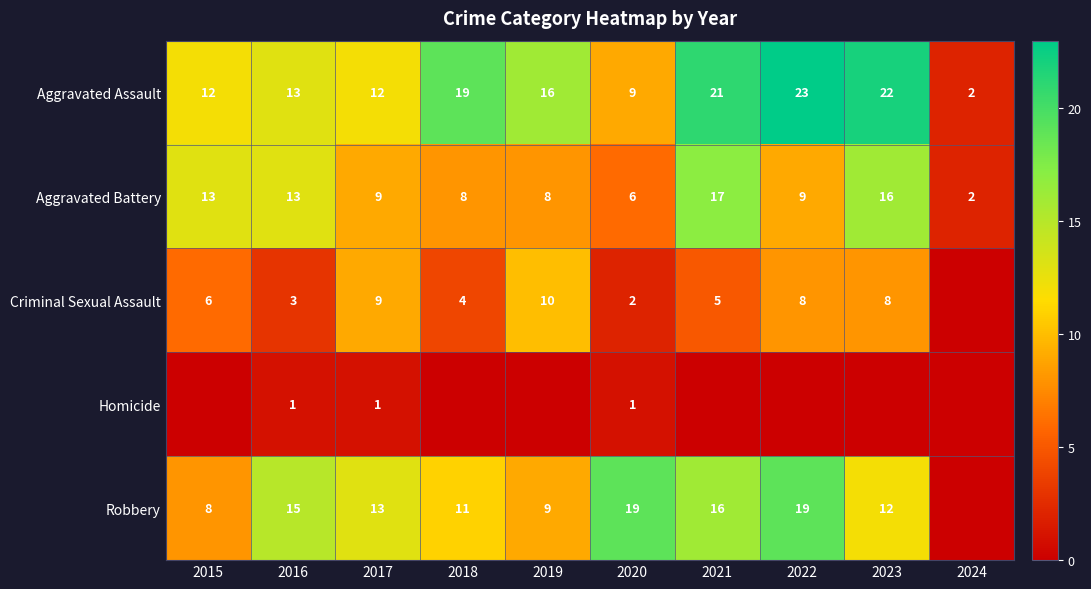

Where does the Aggravated Assault series first go above 16?

2018